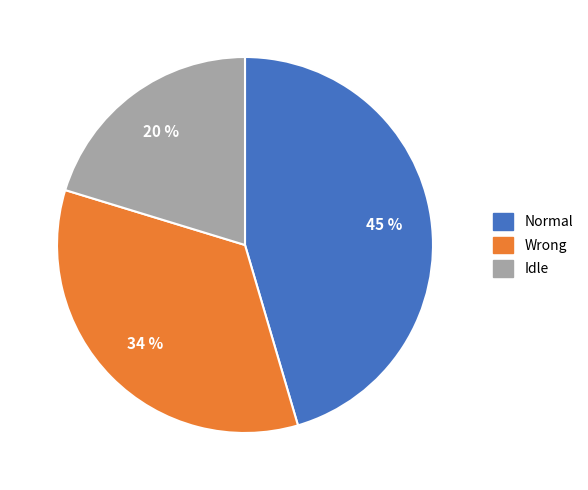

Does Idle account for over 50% of the chart?

No